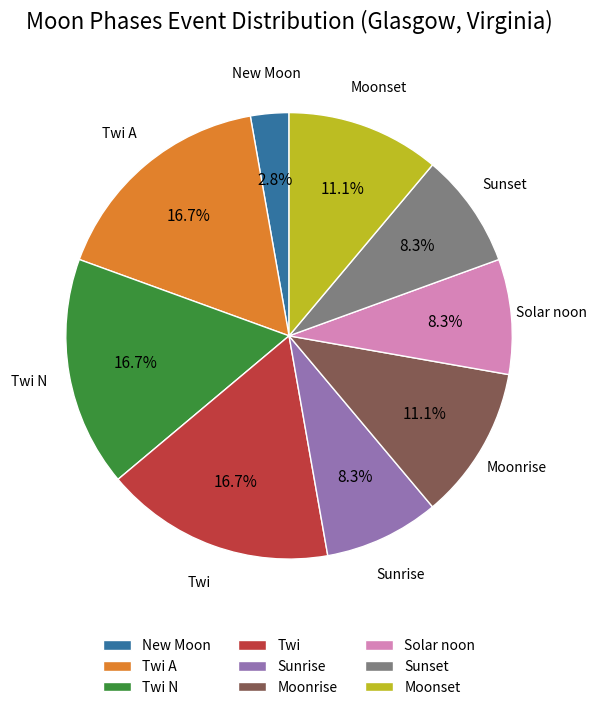

Do New Moon and Moonrise together represent more than half of the pie?

No